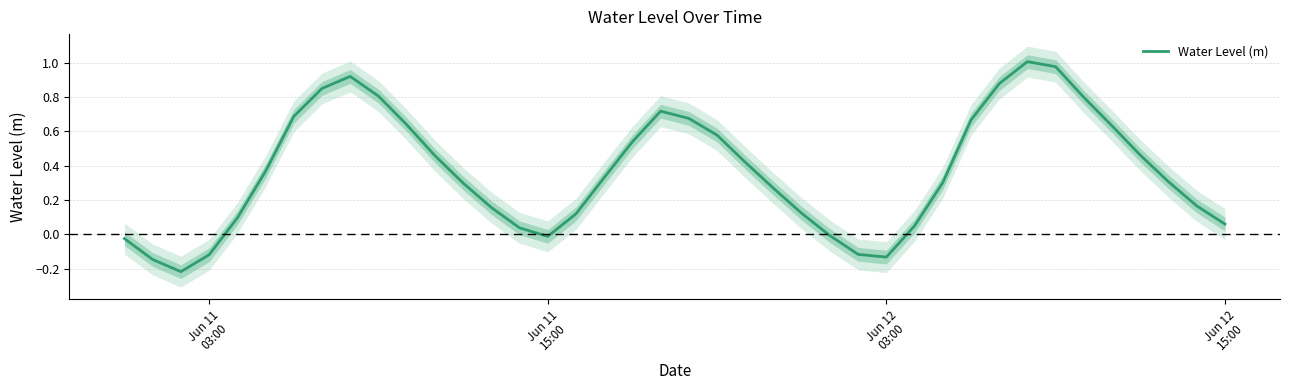

Is it true that the value at 21 is 0.8?

False